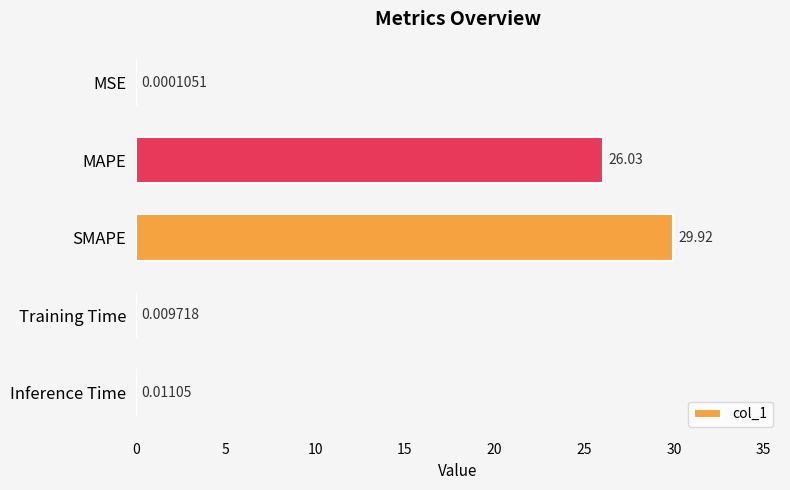

Where is the data nearest to the value 14?

MAPE